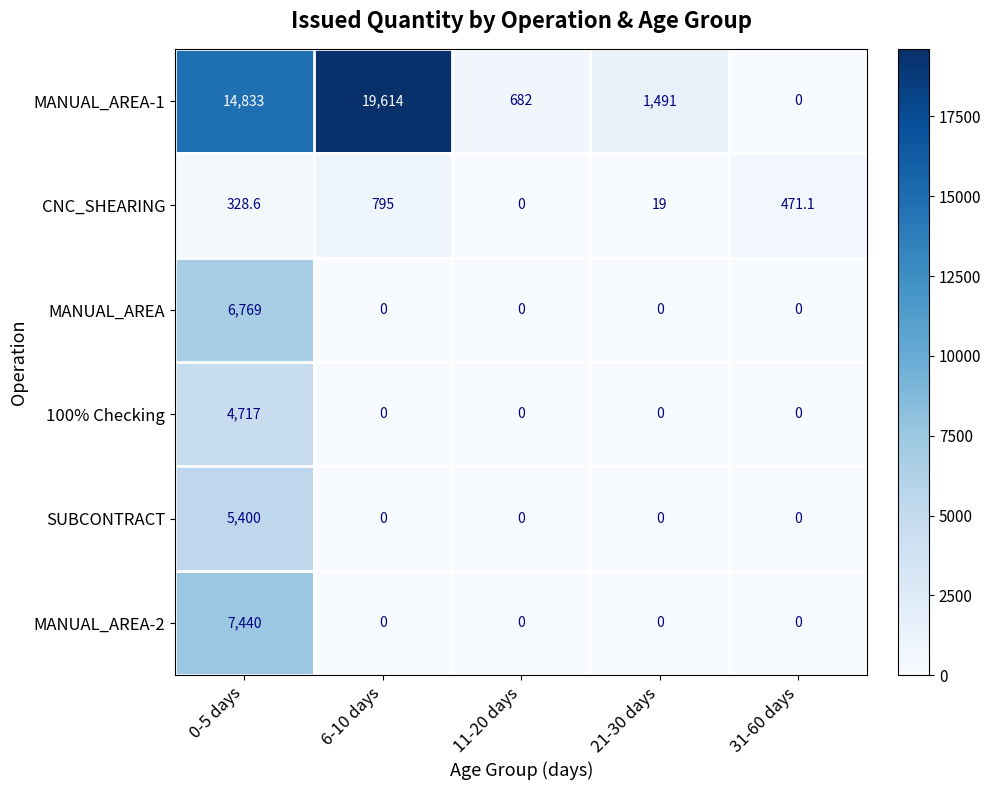

At which category is the sum across all series the highest?

0-5 days